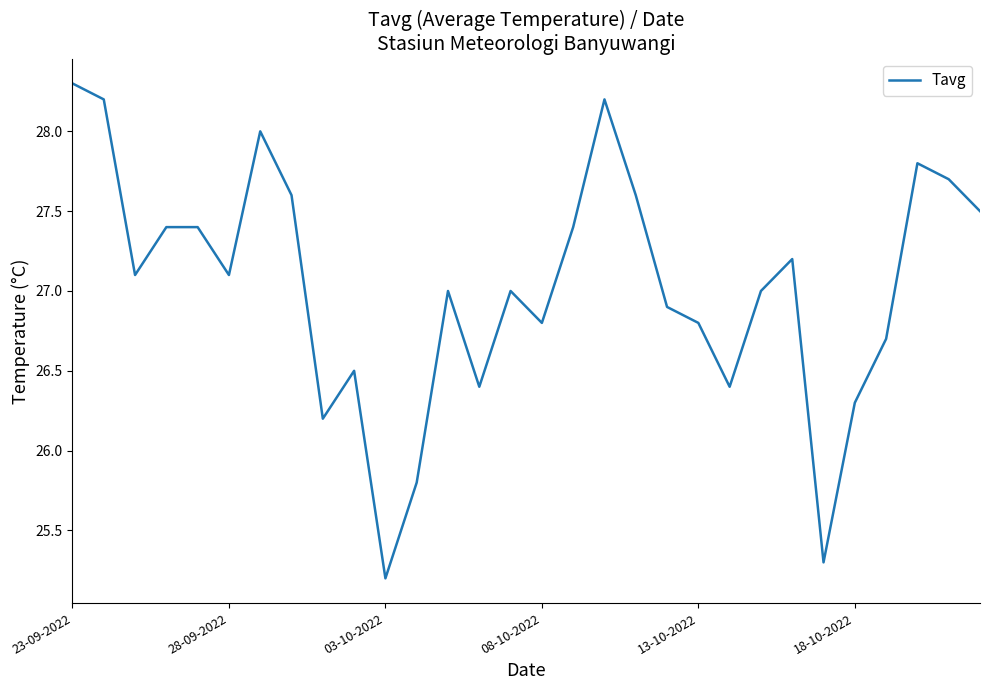

What is the sum of all values?

810.8